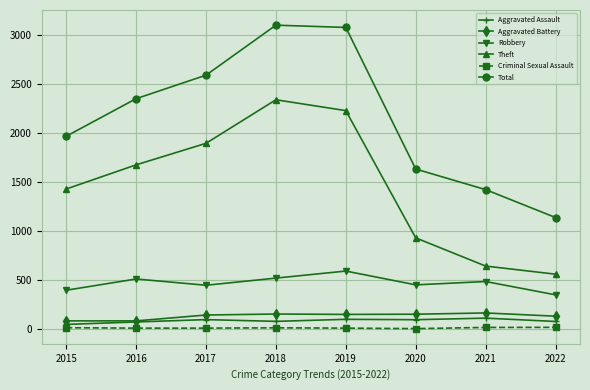

Which category has the highest value in the Theft series?

2018